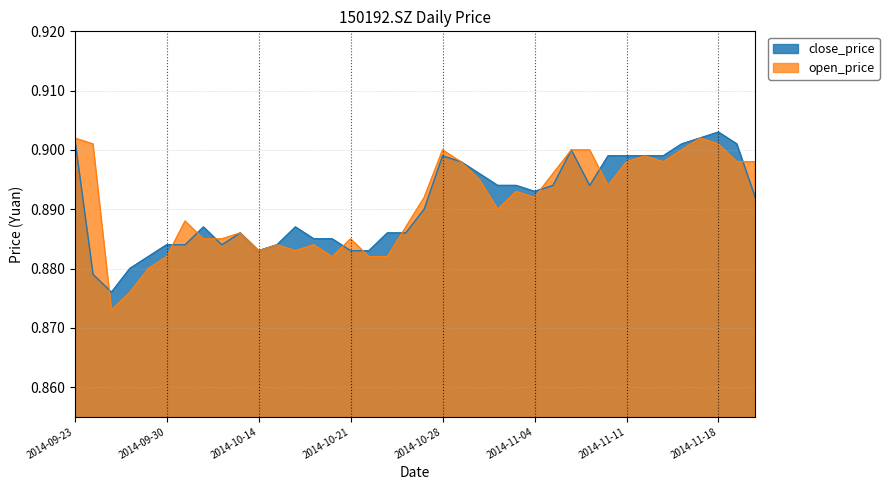

What is the label of the 33rd point from the left?

2014-11-13